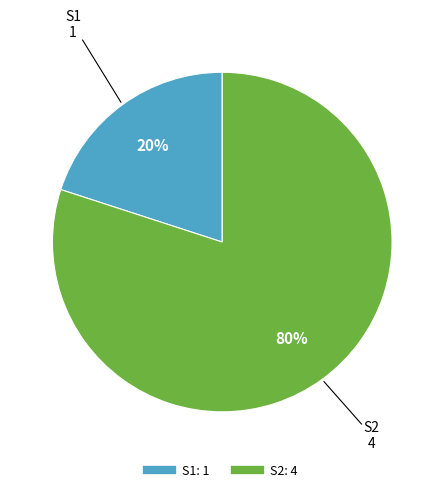

To the nearest percent, what is the average slice percentage?

50%